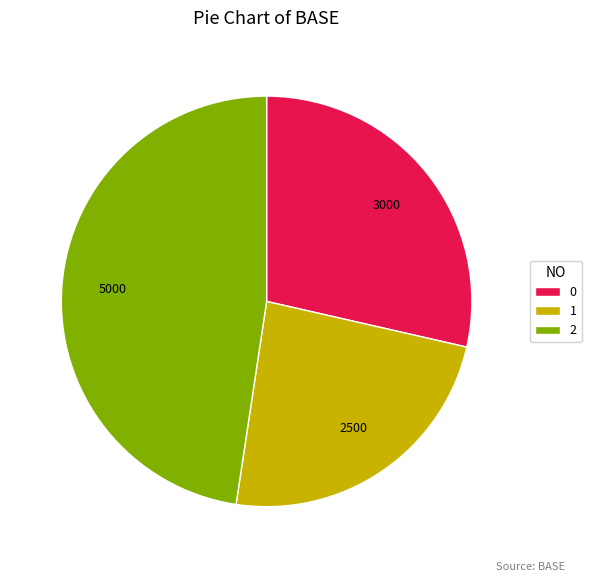

The 2 slice represents 48% of the pie. True or false?

True